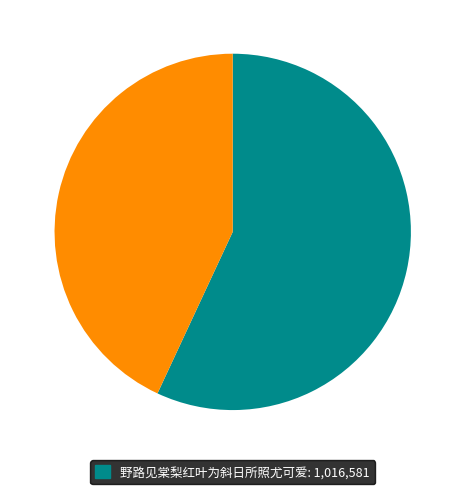

Is there a majority slice in this chart?

Yes